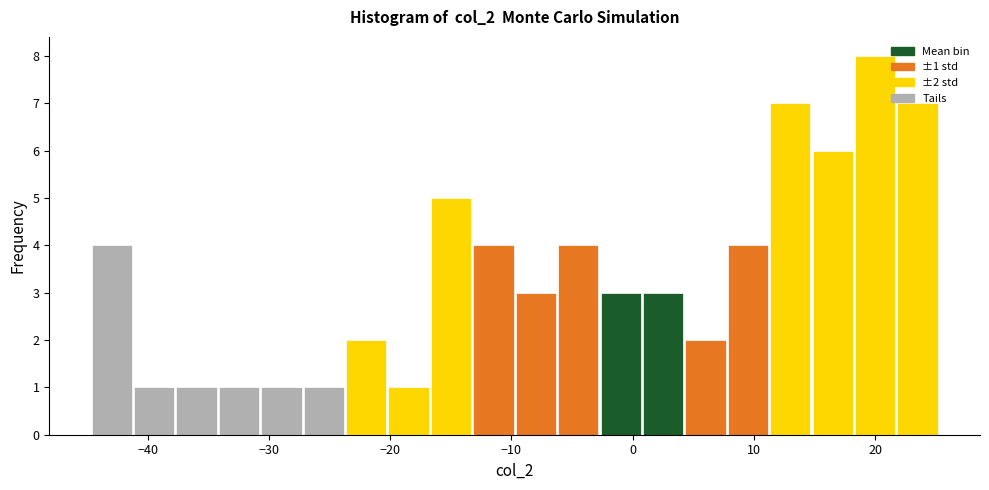

Read against the x-axis, roughly where is the centre of the tallest bar?

20